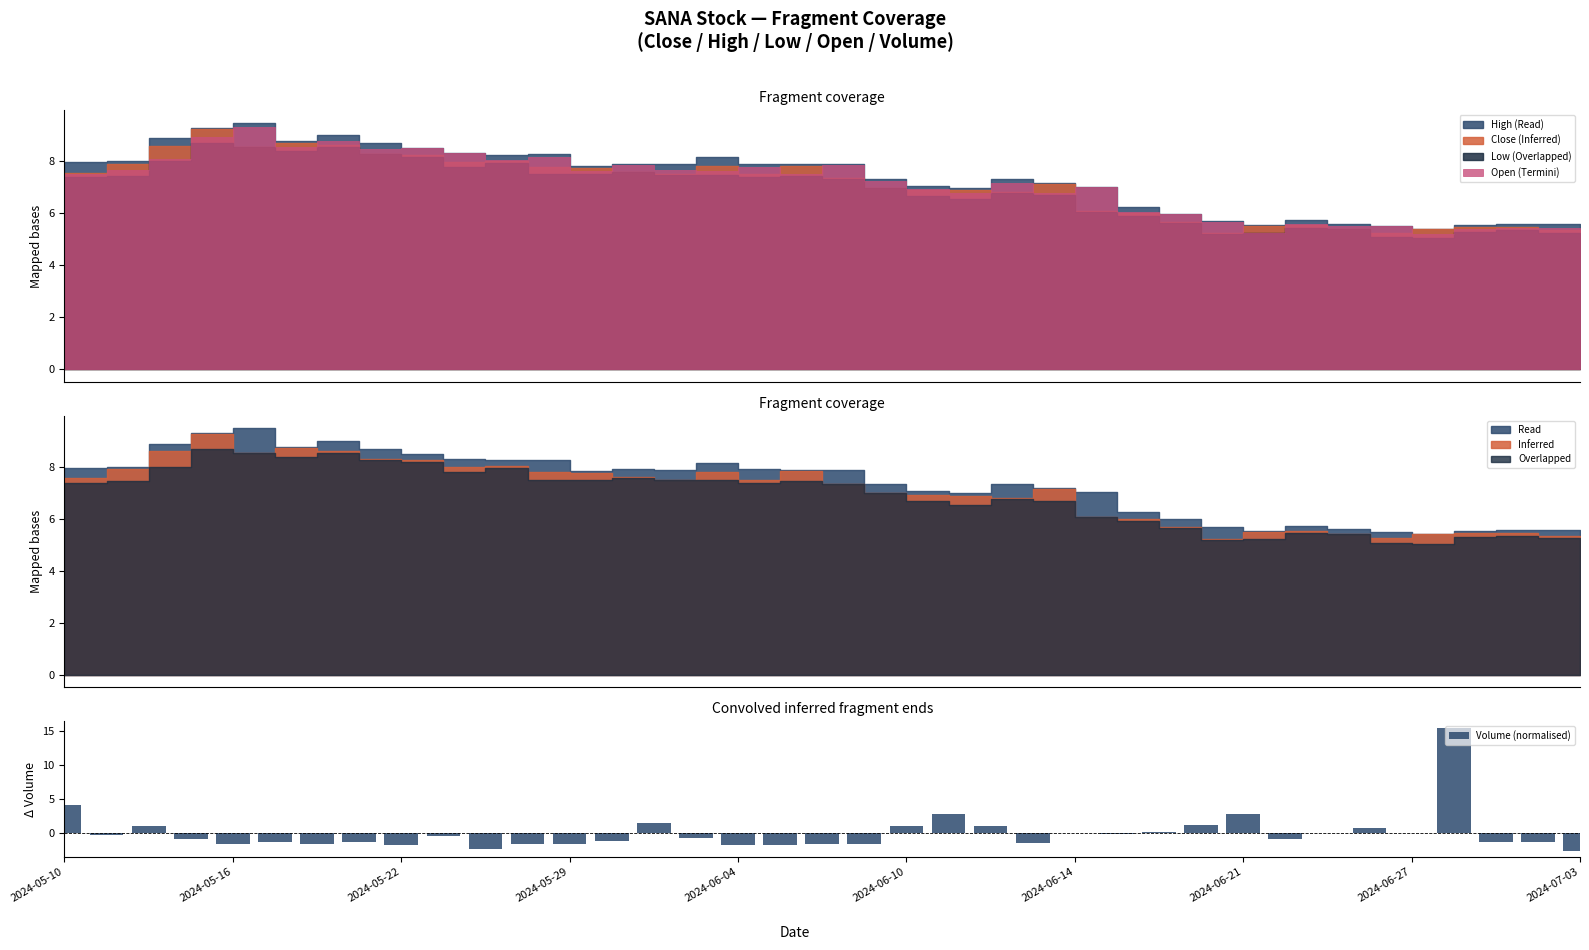

At which label is Volume (normalised) closest to 6?

2024-05-10